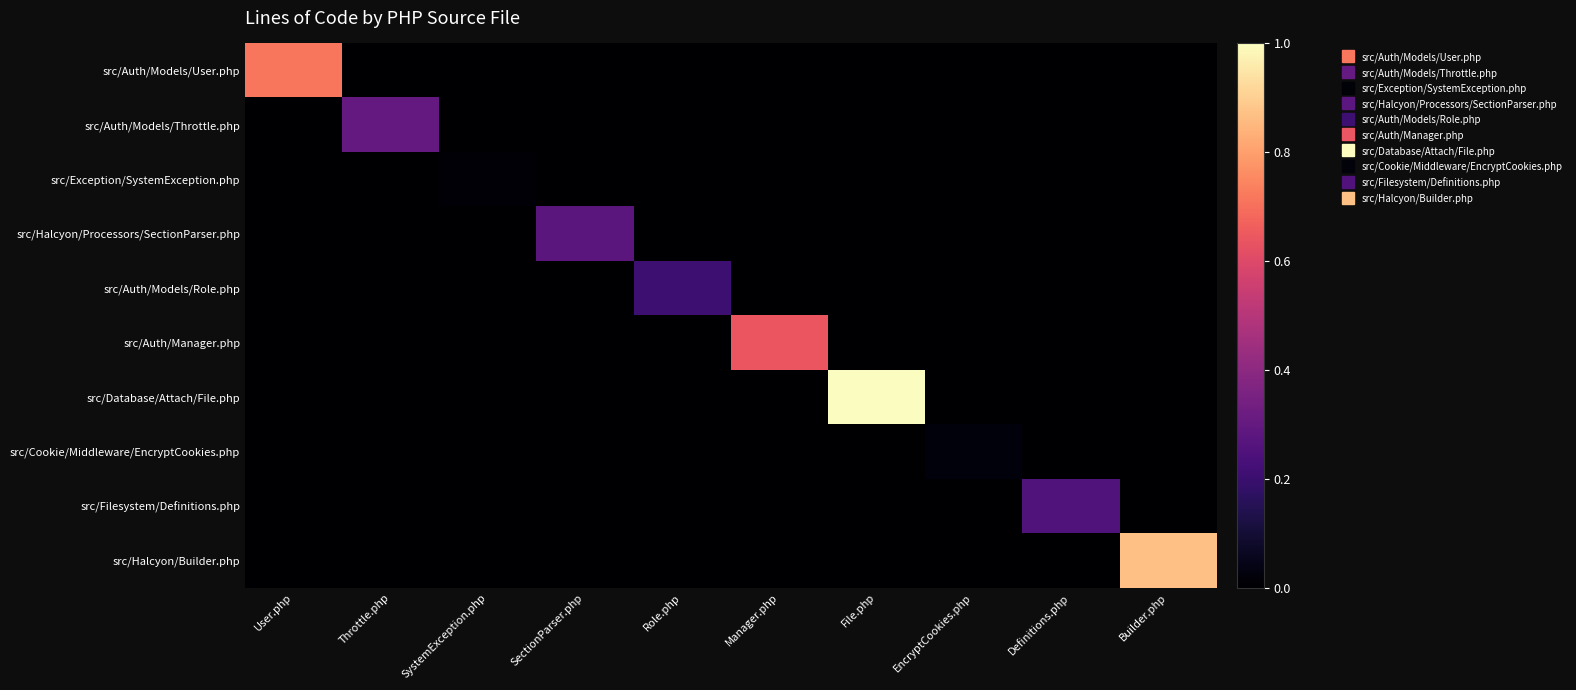

Reading right to left, extract all data points from this chart.

src/Auth/Models/User.php: Builder.php=0.0	Definitions.php=0.0	EncryptCookies.php=0.0	File.php=0.0	Manager.php=0.0	Role.php=0.0	SectionParser.php=0.0	SystemException.php=0.0	Throttle.php=0.0	User.php=0.7
src/Auth/Models/Throttle.php: Builder.php=0.0	Definitions.php=0.0	EncryptCookies.php=0.0	File.php=0.0	Manager.php=0.0	Role.php=0.0	SectionParser.php=0.0	SystemException.php=0.0	Throttle.php=0.3	User.php=0.0
src/Exception/SystemException.php: Builder.php=0.0	Definitions.php=0.0	EncryptCookies.php=0.0	File.php=0.0	Manager.php=0.0	Role.php=0.0	SectionParser.php=0.0	SystemException.php=0.0	Throttle.php=0.0	User.php=0.0
src/Halcyon/Processors/SectionParser.php: Builder.php=0.0	Definitions.php=0.0	EncryptCookies.php=0.0	File.php=0.0	Manager.php=0.0	Role.php=0.0	SectionParser.php=0.3	SystemException.php=0.0	Throttle.php=0.0	User.php=0.0
src/Auth/Models/Role.php: Builder.php=0.0	Definitions.php=0.0	EncryptCookies.php=0.0	File.php=0.0	Manager.php=0.0	Role.php=0.2	SectionParser.php=0.0	SystemException.php=0.0	Throttle.php=0.0	User.php=0.0
src/Auth/Manager.php: Builder.php=0.0	Definitions.php=0.0	EncryptCookies.php=0.0	File.php=0.0	Manager.php=0.6	Role.php=0.0	SectionParser.php=0.0	SystemException.php=0.0	Throttle.php=0.0	User.php=0.0
src/Database/Attach/File.php: Builder.php=0.0	Definitions.php=0.0	EncryptCookies.php=0.0	File.php=1.0	Manager.php=0.0	Role.php=0.0	SectionParser.php=0.0	SystemException.php=0.0	Throttle.php=0.0	User.php=0.0
src/Cookie/Middleware/EncryptCookies.php: Builder.php=0.0	Definitions.php=0.0	EncryptCookies.php=0.0	File.php=0.0	Manager.php=0.0	Role.php=0.0	SectionParser.php=0.0	SystemException.php=0.0	Throttle.php=0.0	User.php=0.0
src/Filesystem/Definitions.php: Builder.php=0.0	Definitions.php=0.3	EncryptCookies.php=0.0	File.php=0.0	Manager.php=0.0	Role.php=0.0	SectionParser.php=0.0	SystemException.php=0.0	Throttle.php=0.0	User.php=0.0
src/Halcyon/Builder.php: Builder.php=0.9	Definitions.php=0.0	EncryptCookies.php=0.0	File.php=0.0	Manager.php=0.0	Role.php=0.0	SectionParser.php=0.0	SystemException.php=0.0	Throttle.php=0.0	User.php=0.0